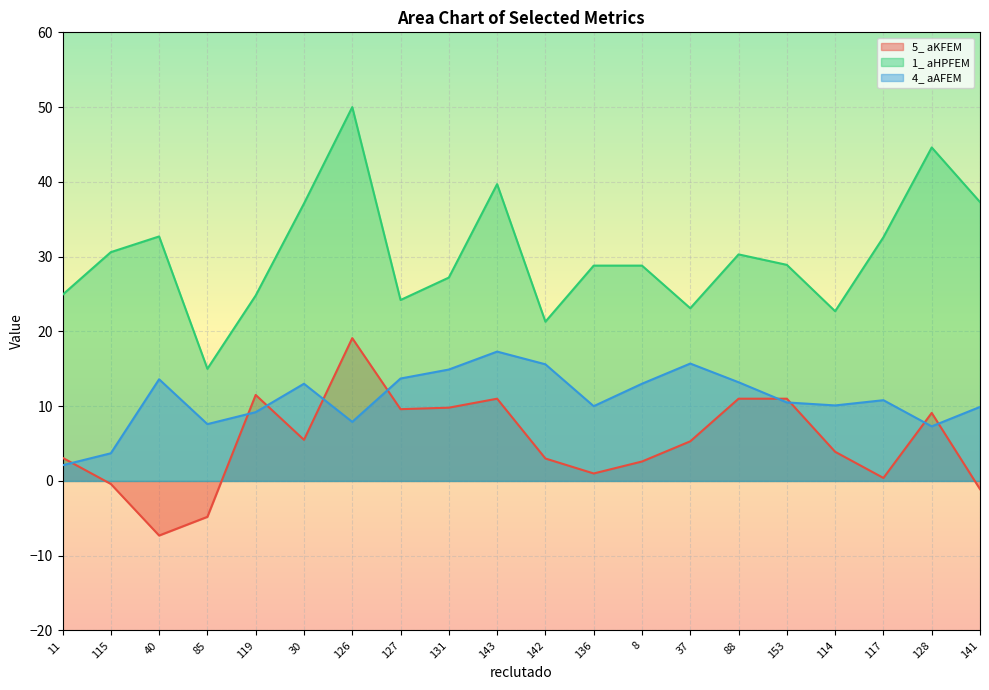

At which label does 4_ aAFEM first exceed 10?

40